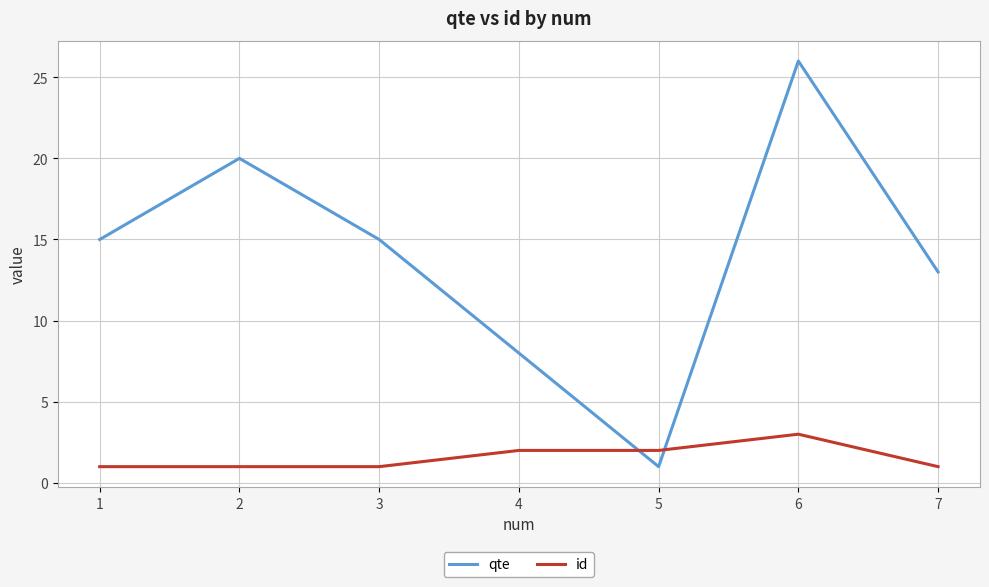

Which category has the highest value across all series?

6